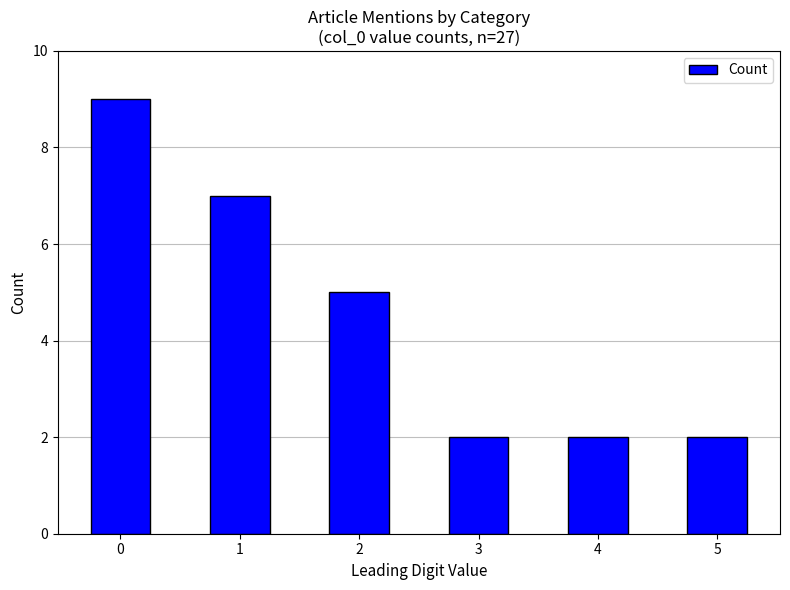

What is the difference between the maximum and minimum values?

7